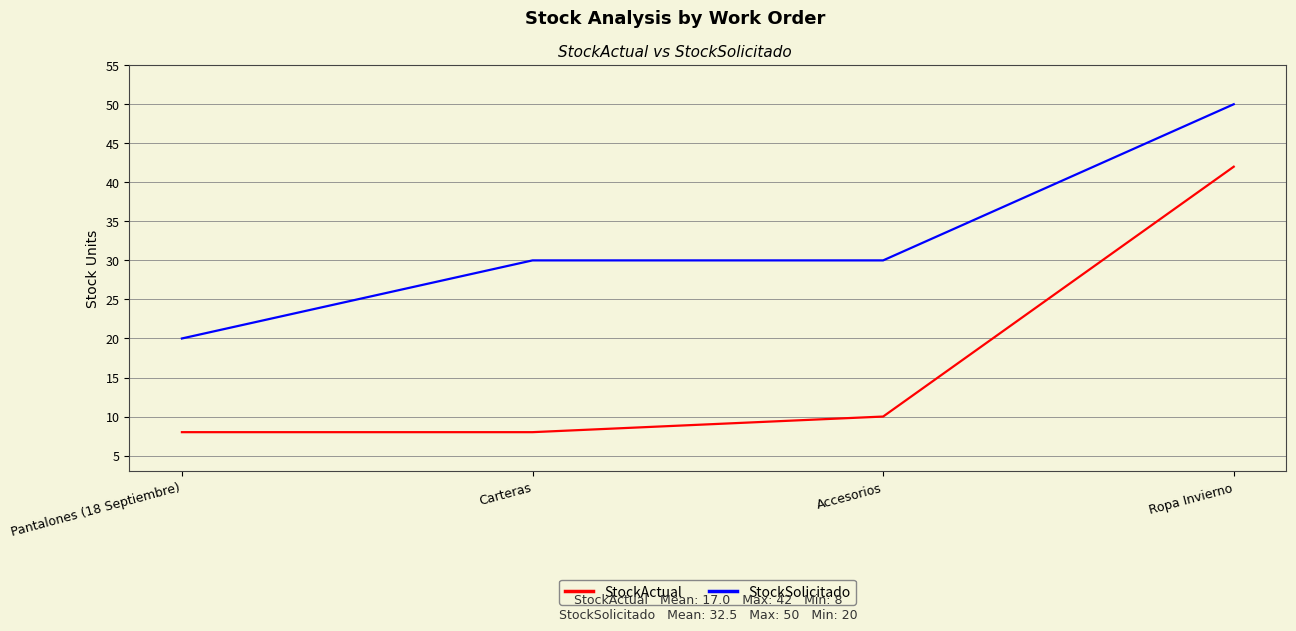

What position from the right is Accesorios?

2